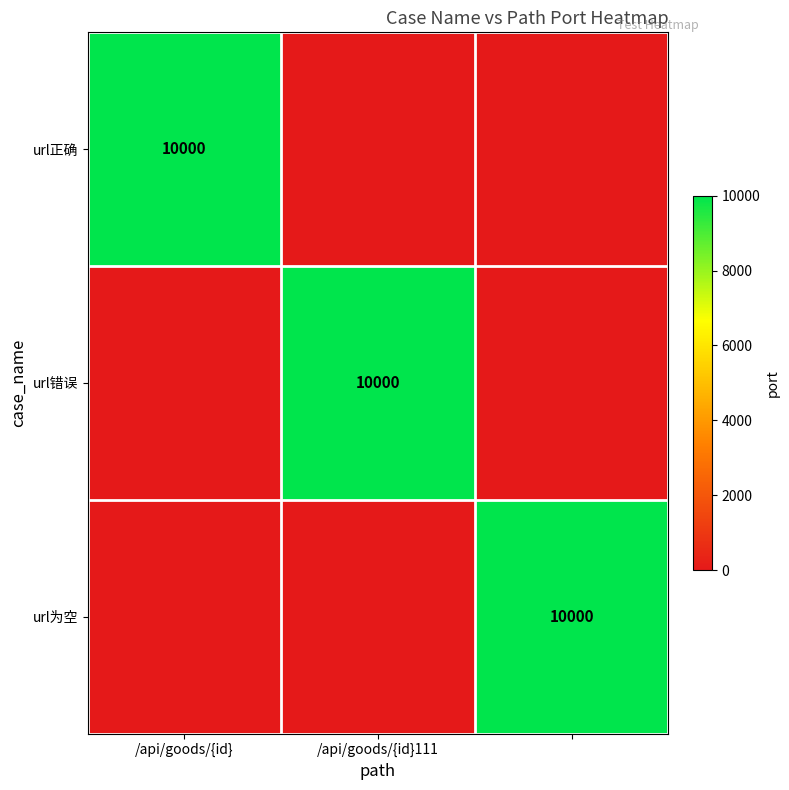

Is it true that url错误 equals 10000 at /api/goods/{id}111?

True